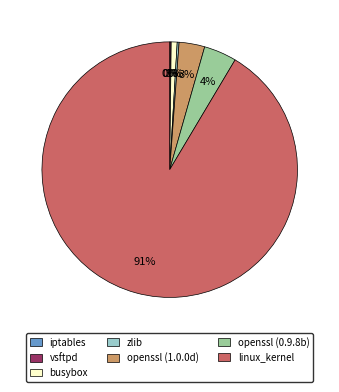

The busybox slice represents 1% of the pie. True or false?

True